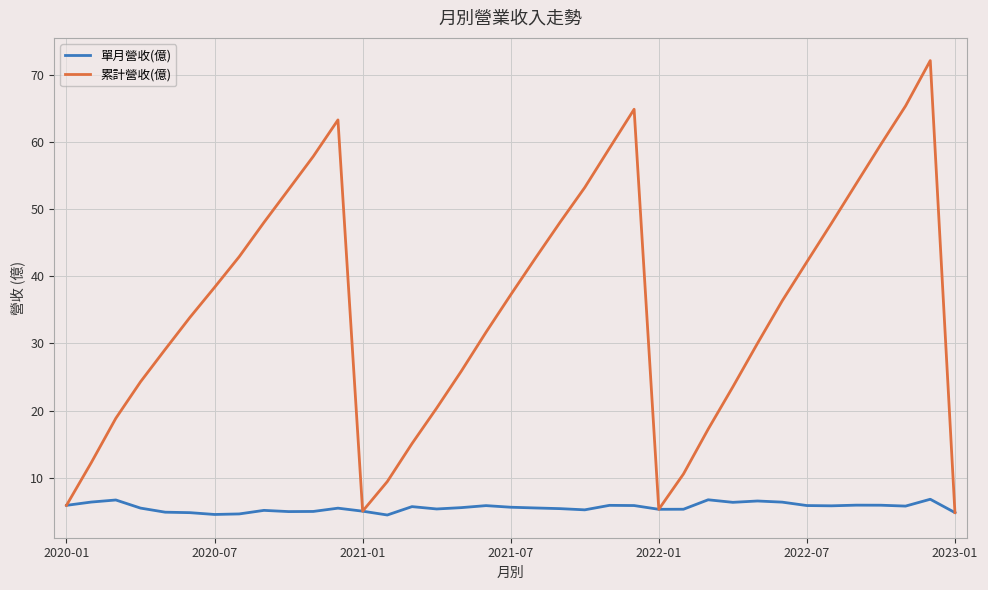

Rank the series by their average value, from highest to lowest.

累計營收(億), 單月營收(億)